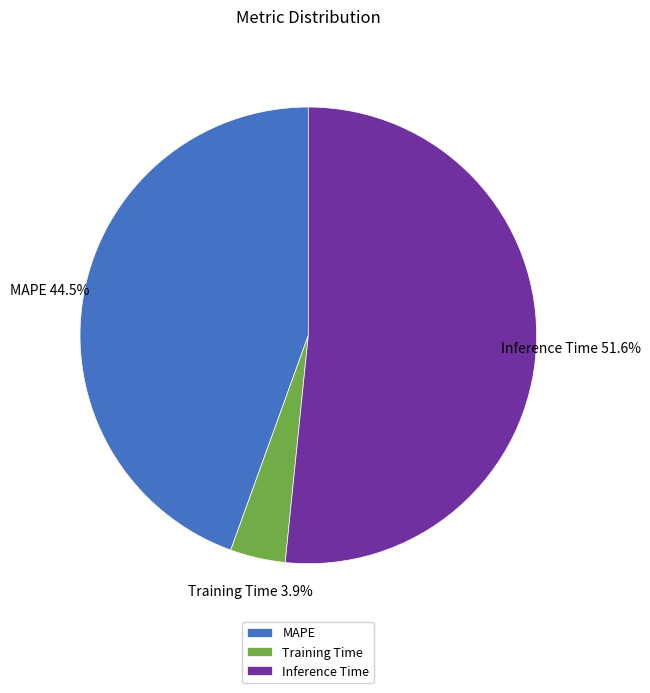

What is the smallest slice in the pie chart?

Training Time